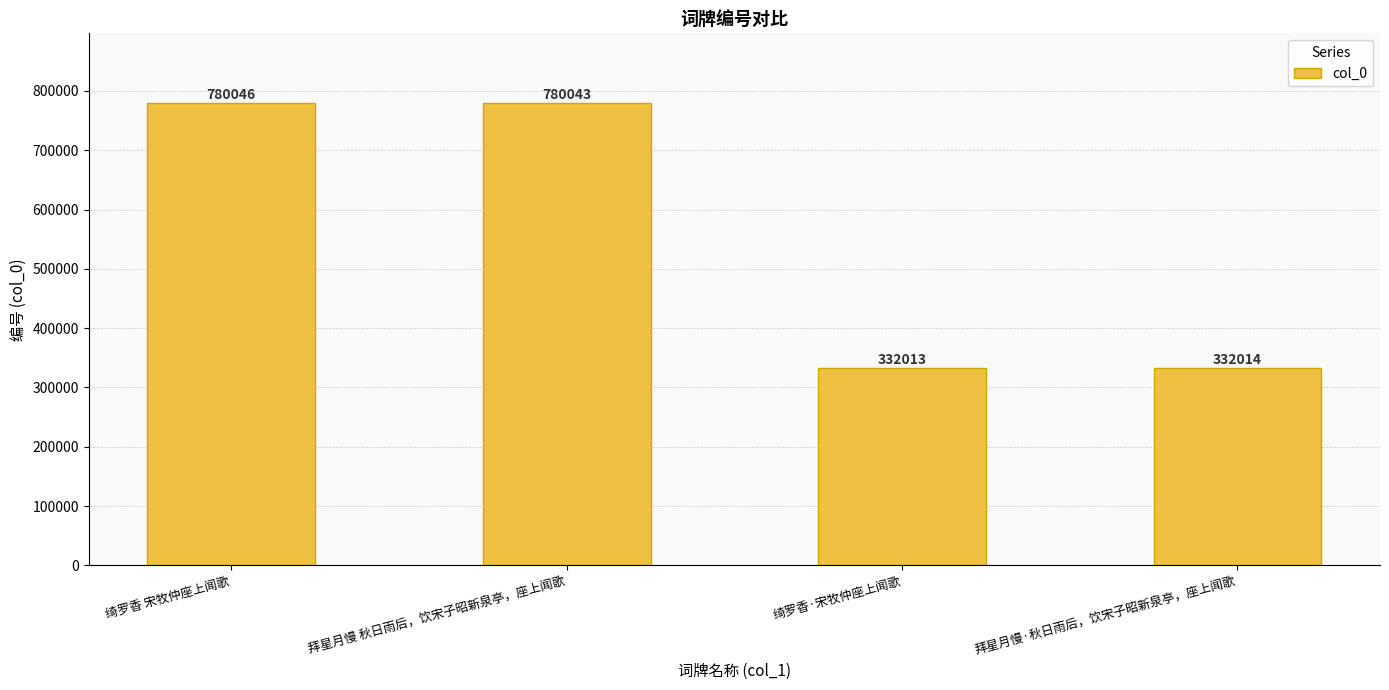

The chart shows a value of 780046 at 绮罗香 宋牧仲座上闻歌. True or false?

True